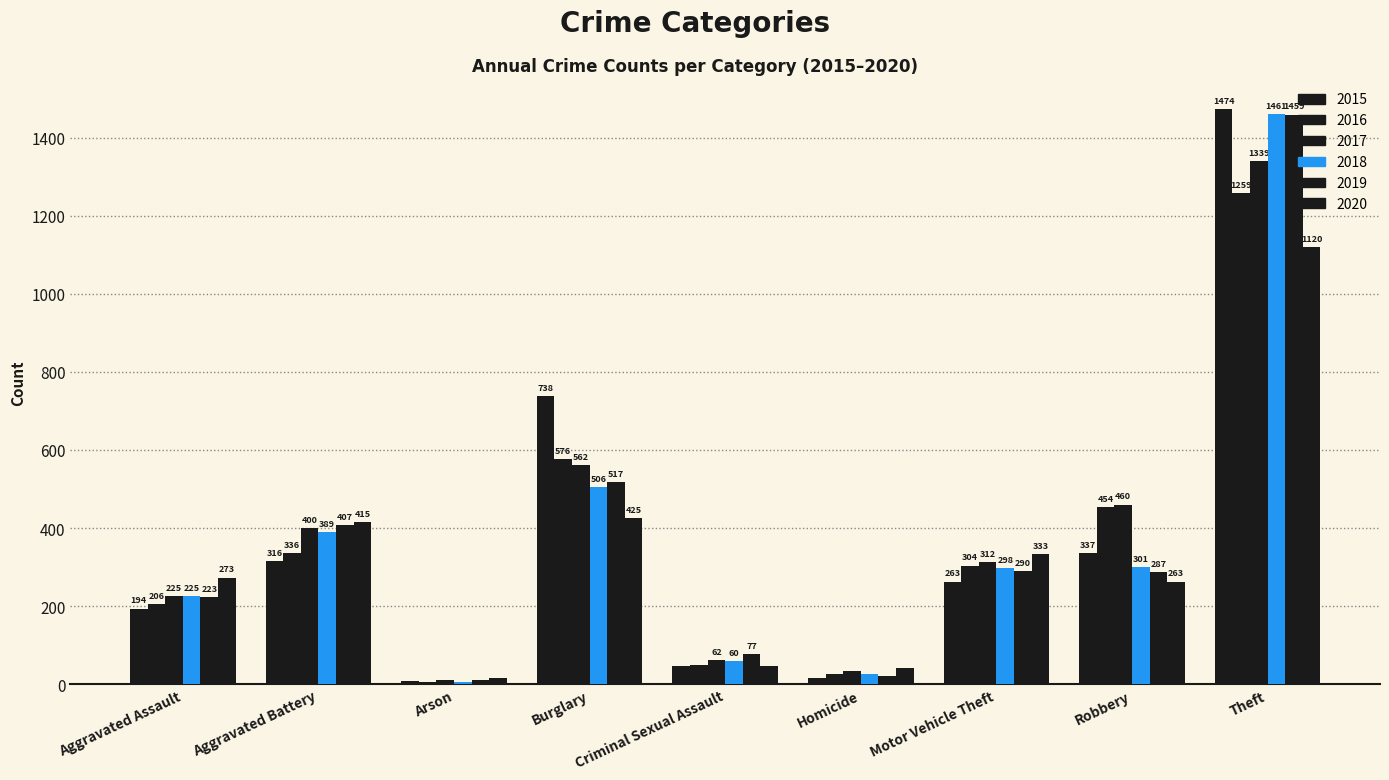

What position from the left is Motor Vehicle Theft?

7